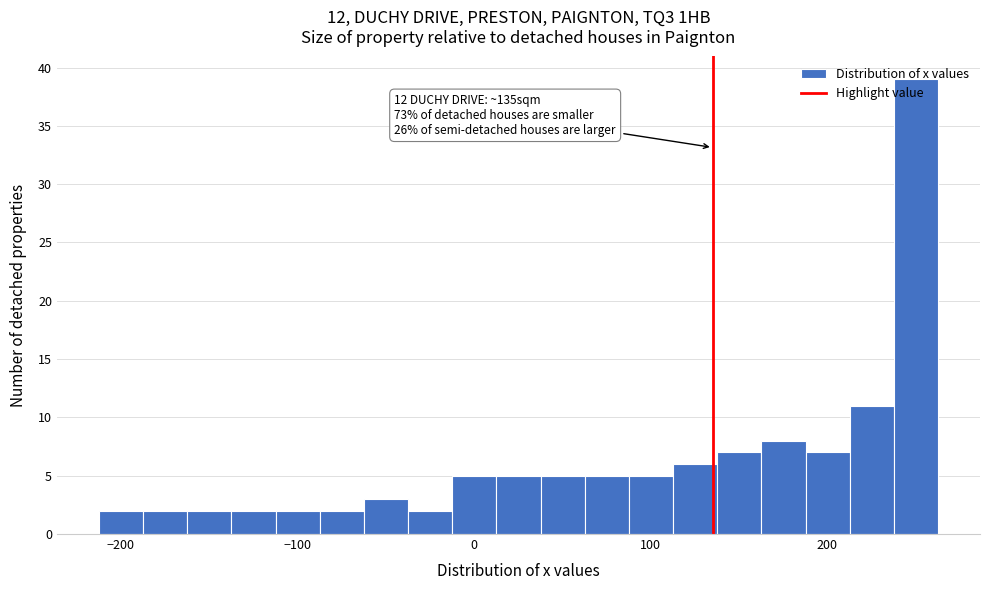

Around what value on the x-axis is the tallest bar? Give the approximate position of its centre, as read against the axis.

250